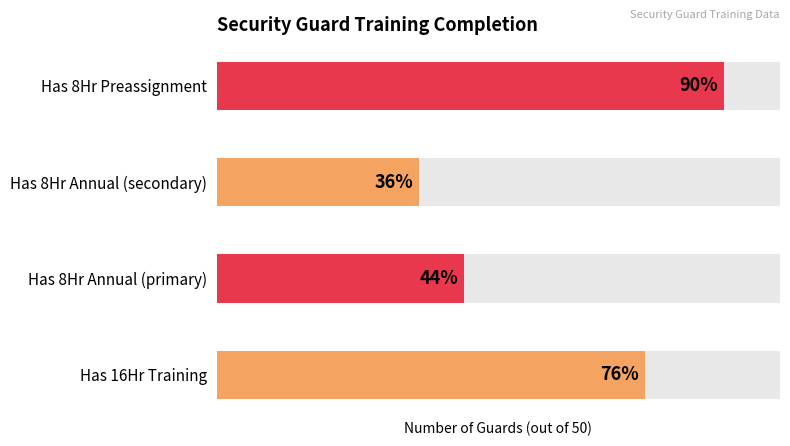

The 16 Hour On The Job series shows 2 at ABRAHANTE EDWARD JR. True or false?

False